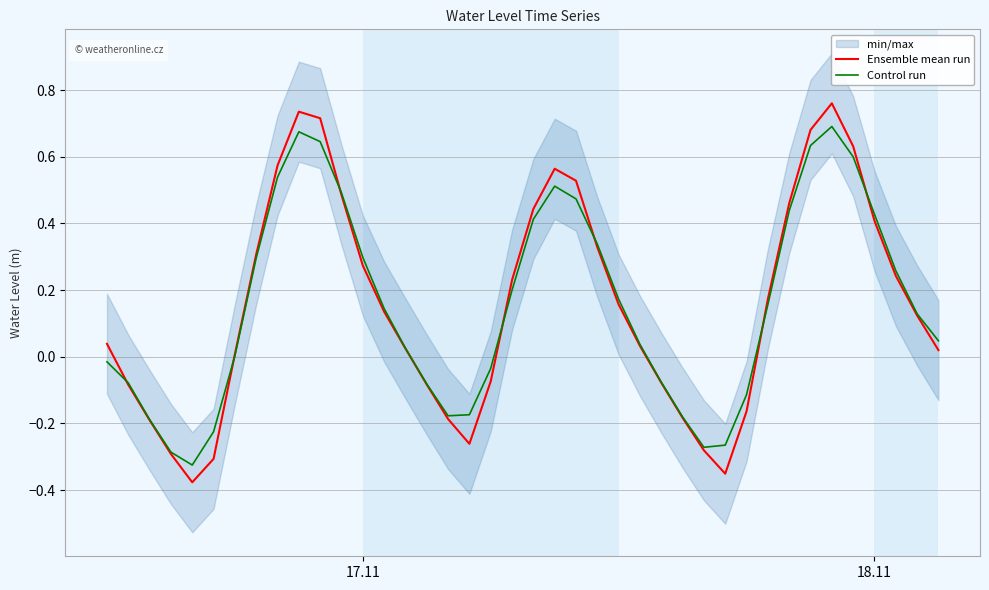

The Ensemble mean run series shows 0.8 at 8. True or false?

False